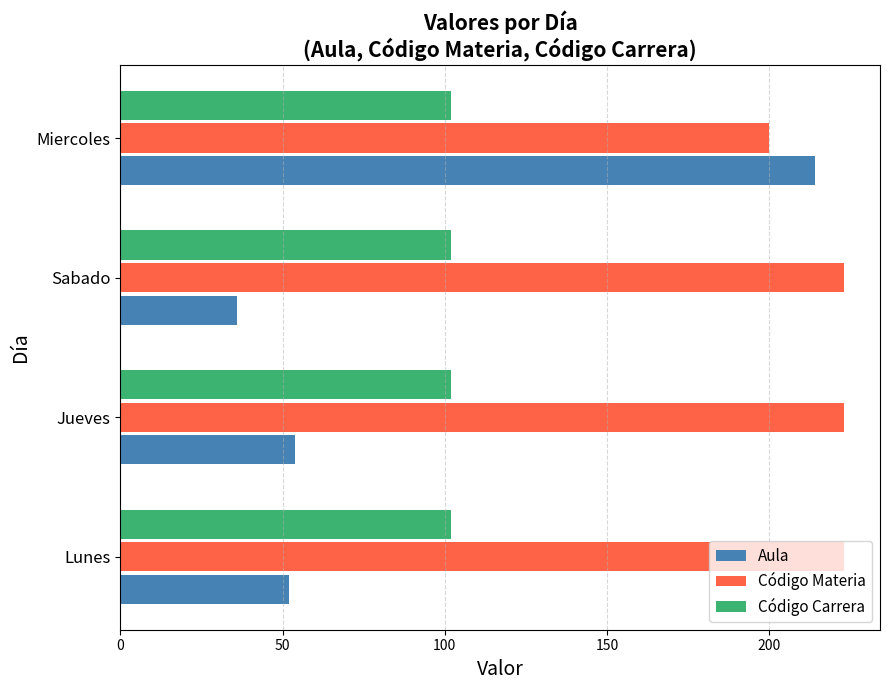

True or false: Código Carrera has a value of 102 at Jueves.

True